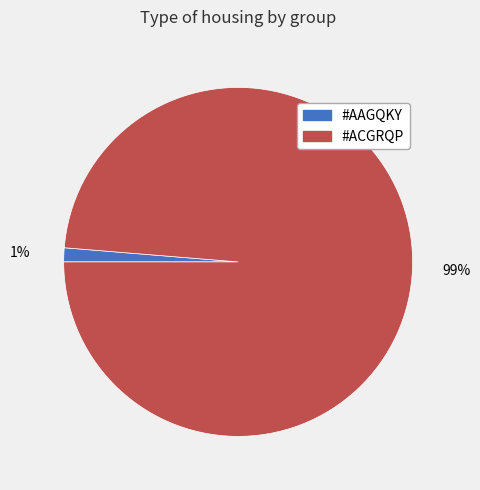

What is the majority slice?

#ACGRQP